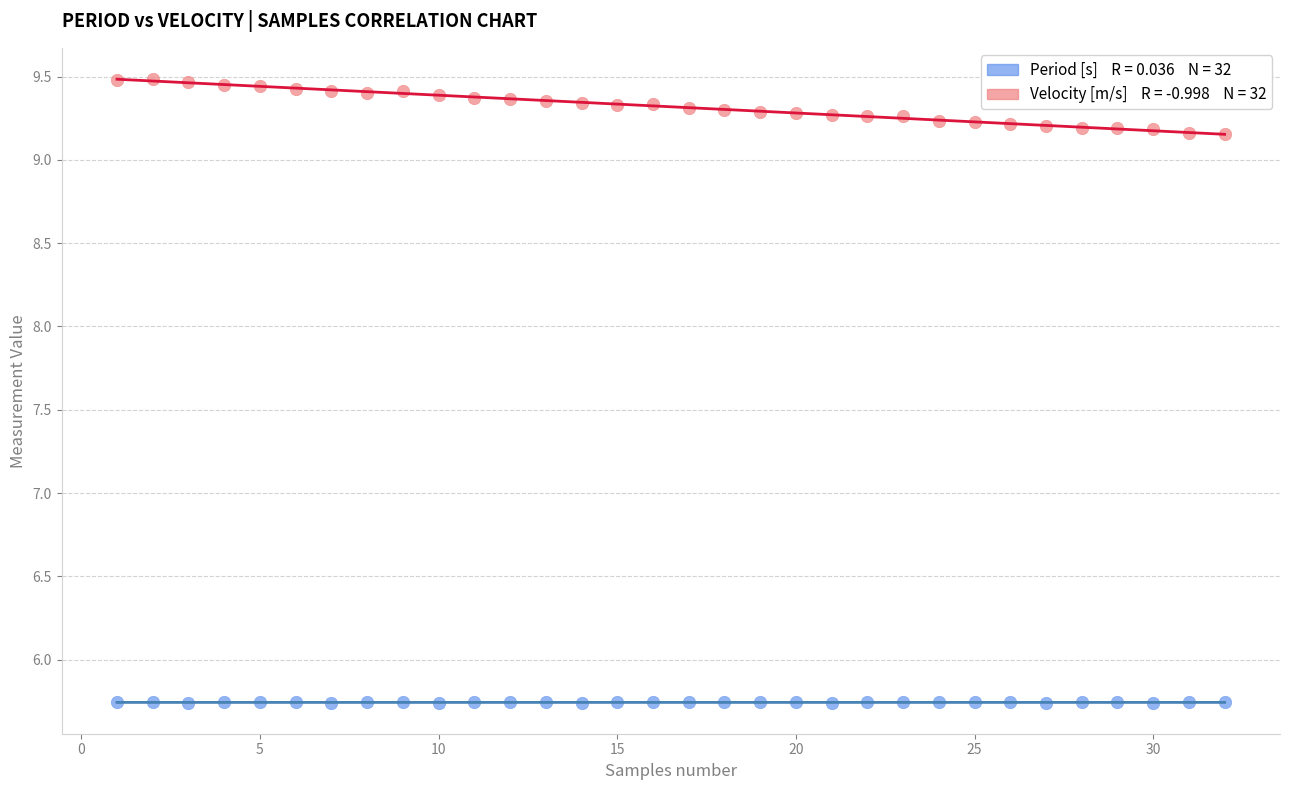

Across all data points, what is the range of X values (max minus min)?

31.0